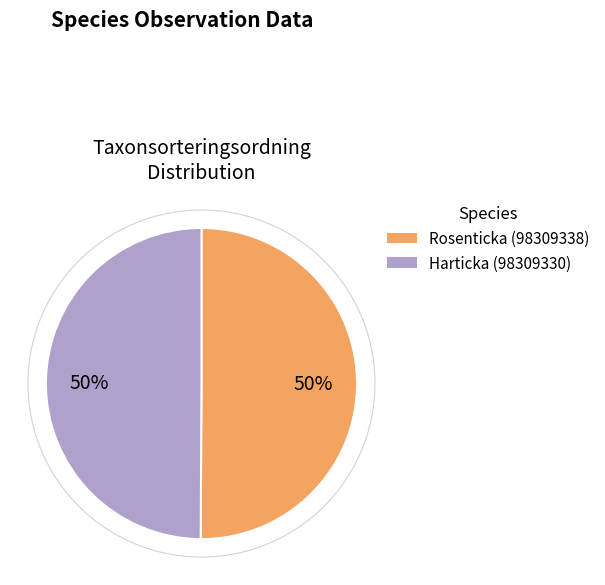

To the nearest percent, what portion does Harticka represent?

50%